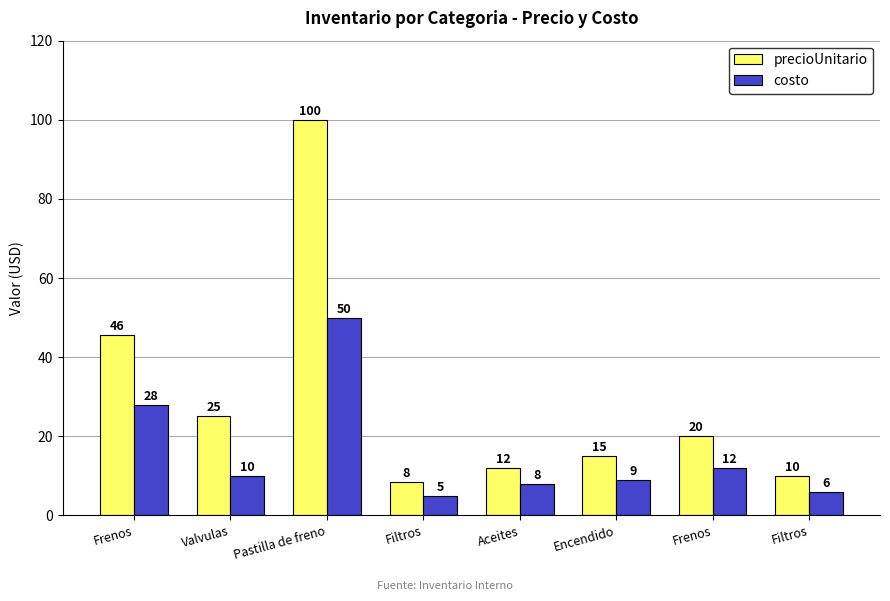

Is the value of costo at Frenos greater than the value of precioUnitario at Aceites?

Yes